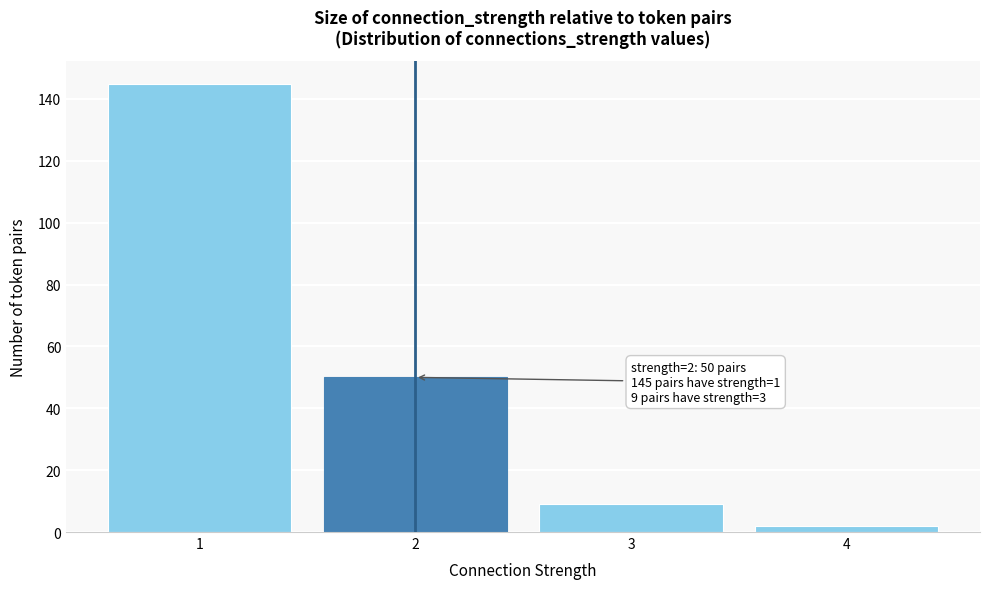

Which range on the x-axis has the tallest bar?

0.5 to 1.5